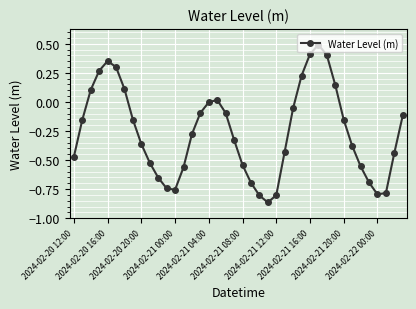

What is the difference between the maximum and minimum values?

1.4